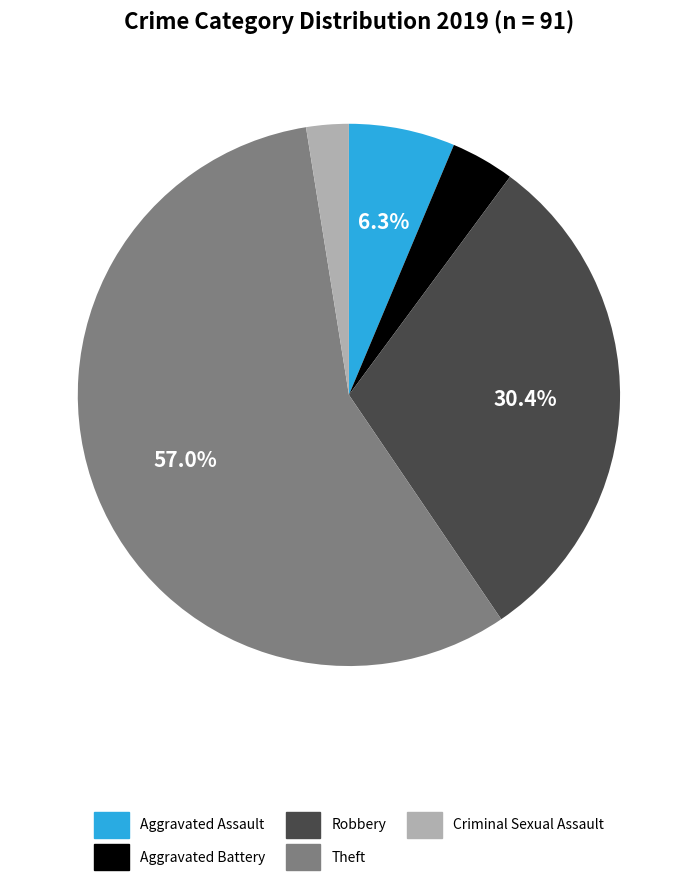

Does any single category account for the majority?

Yes